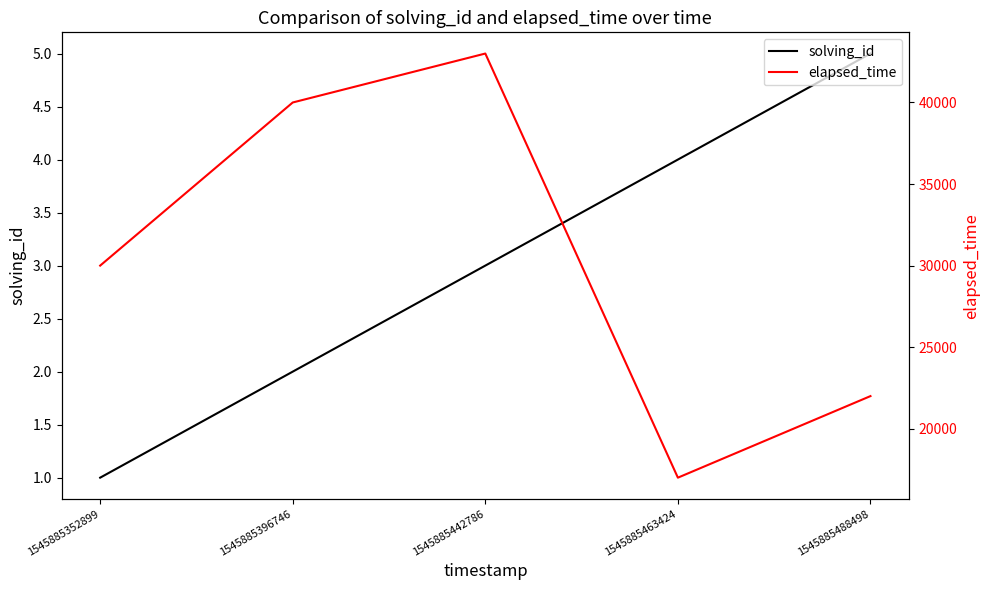

Is it true that solving_id equals 1 at 1545885352899?

True